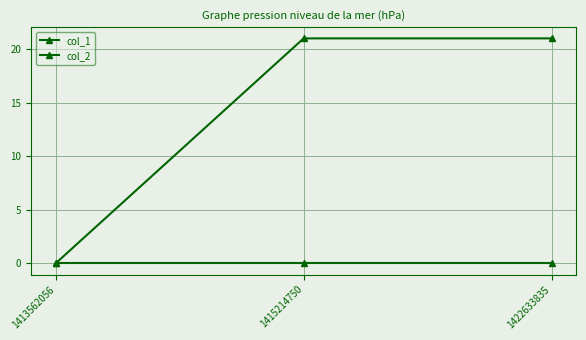

How many lines are shown in the chart?

2